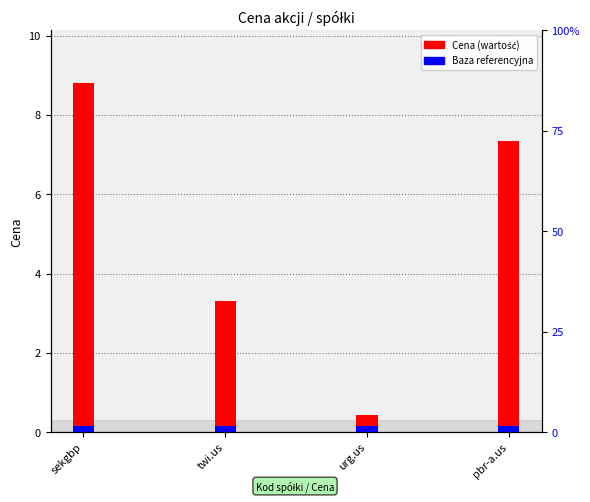

Rank the categories by value from lowest to highest.

urg.us, twi.us, pbr-a.us, sekgbp